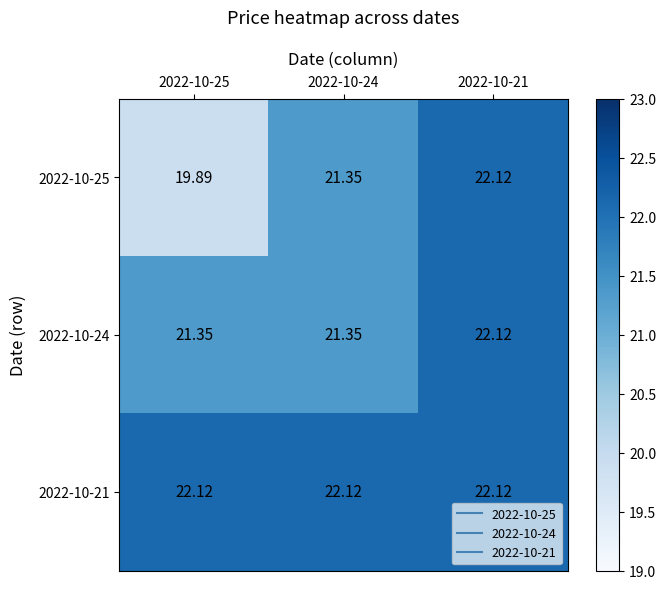

Which series has the largest total across all categories?

2022-10-21